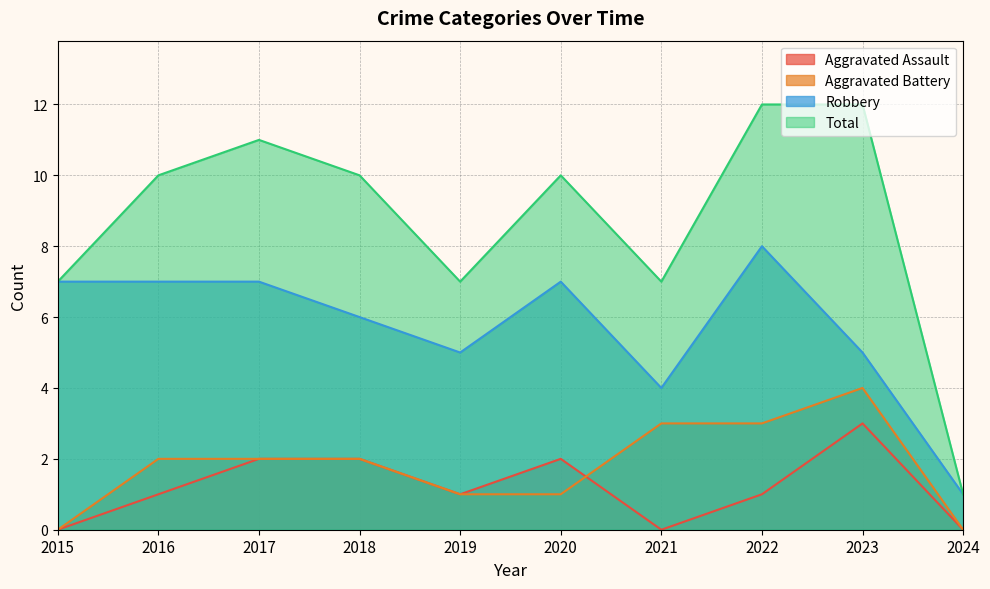

What is the maximum value shown in the chart?

12